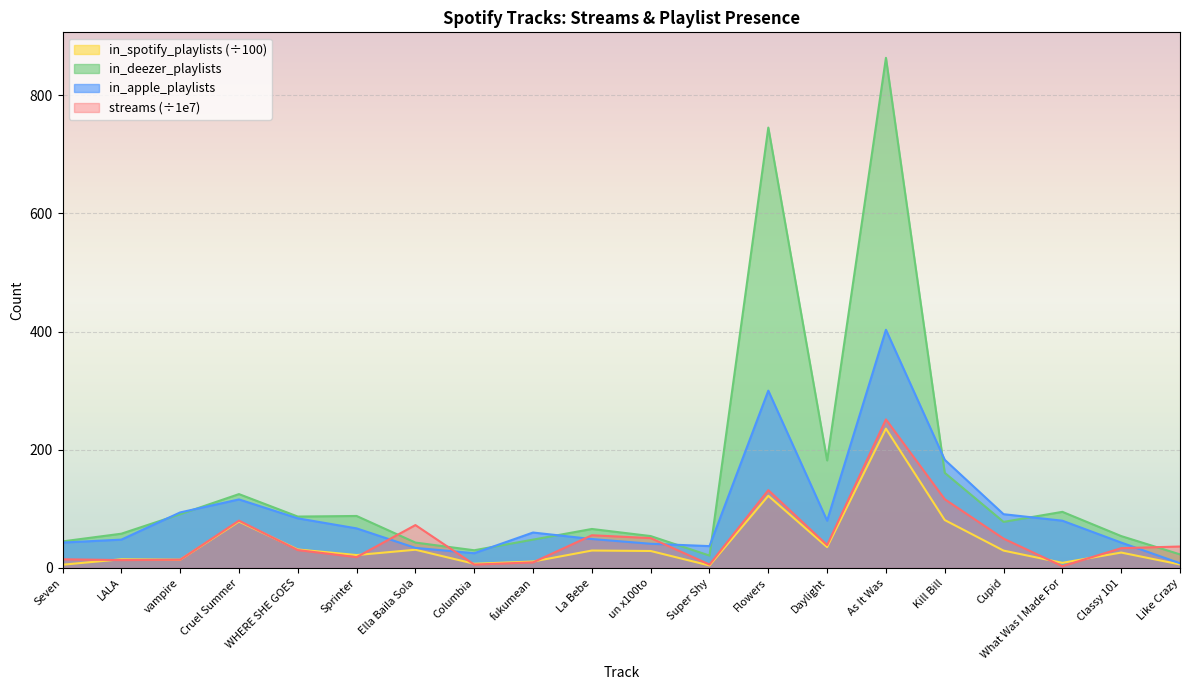

True or false: in_deezer_playlists has more than 1 points higher than both neighbors.

True